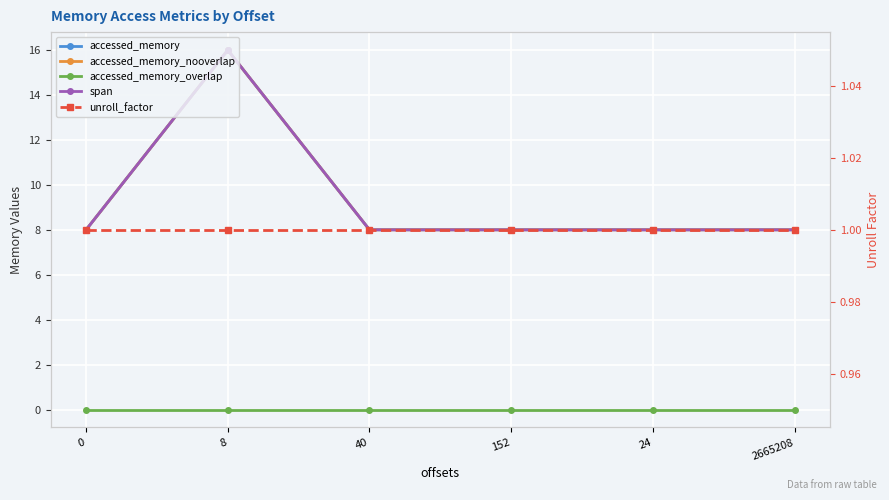

What is the maximum value shown in the chart?

16